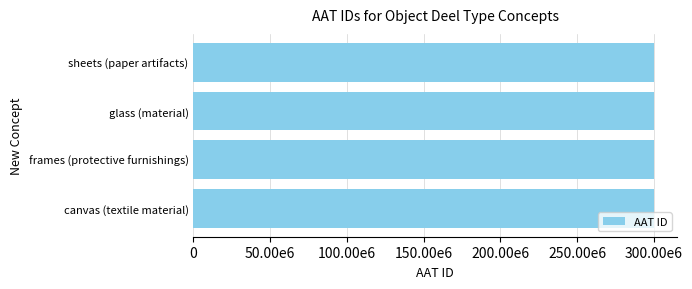

Does the chart contain any negative values?

No